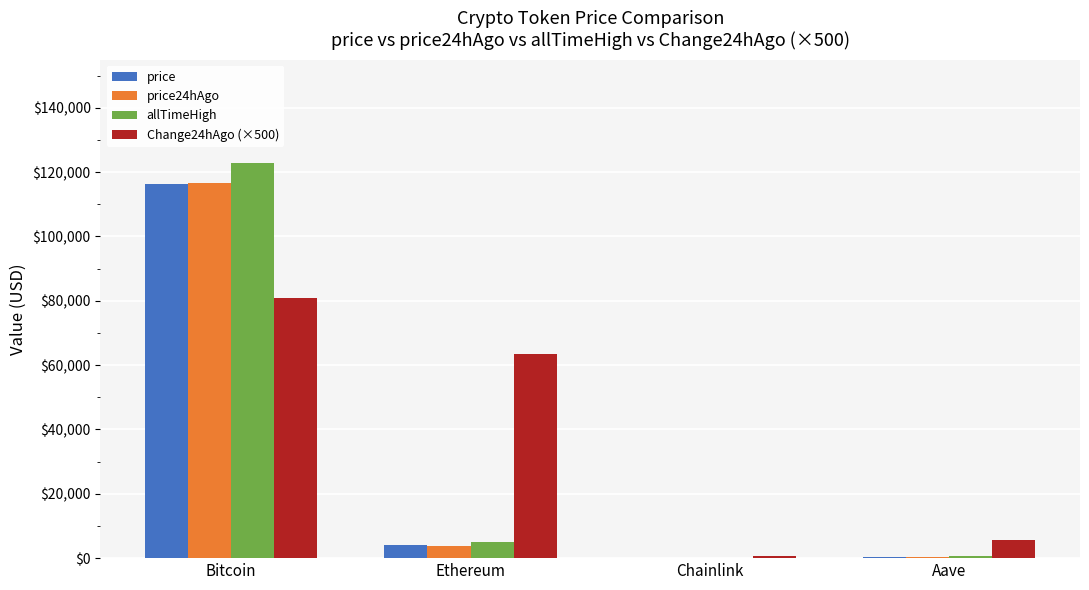

Is it true that price24hAgo equals 116568.0 at Bitcoin?

True